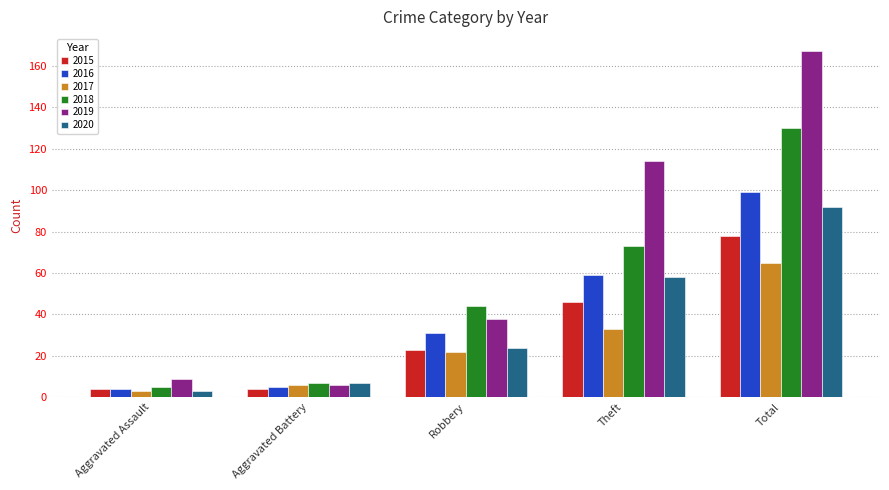

The 2017 series shows 22 at Robbery. True or false?

True